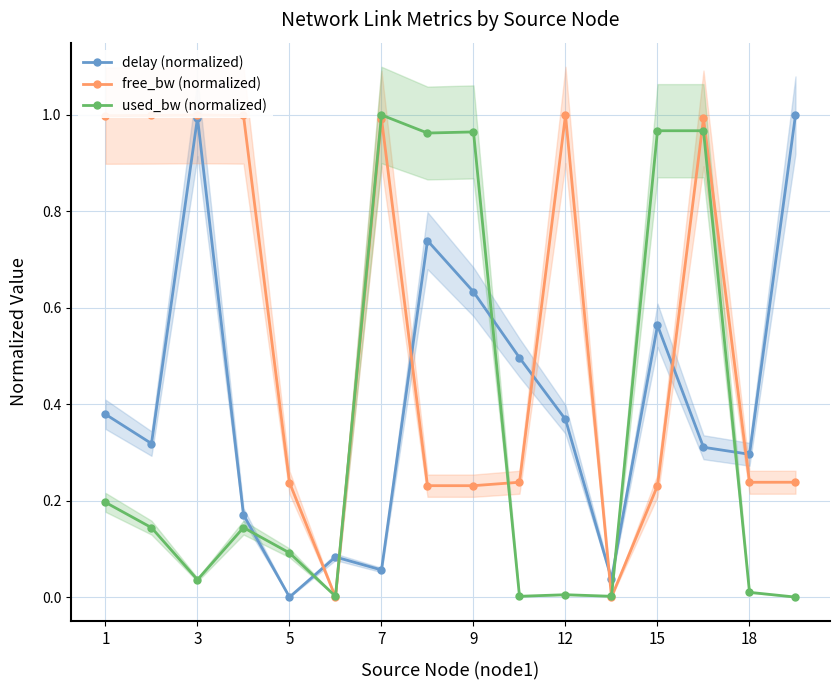

In delay (normalized), how many points are higher than both neighbors (excluding endpoints)?

4